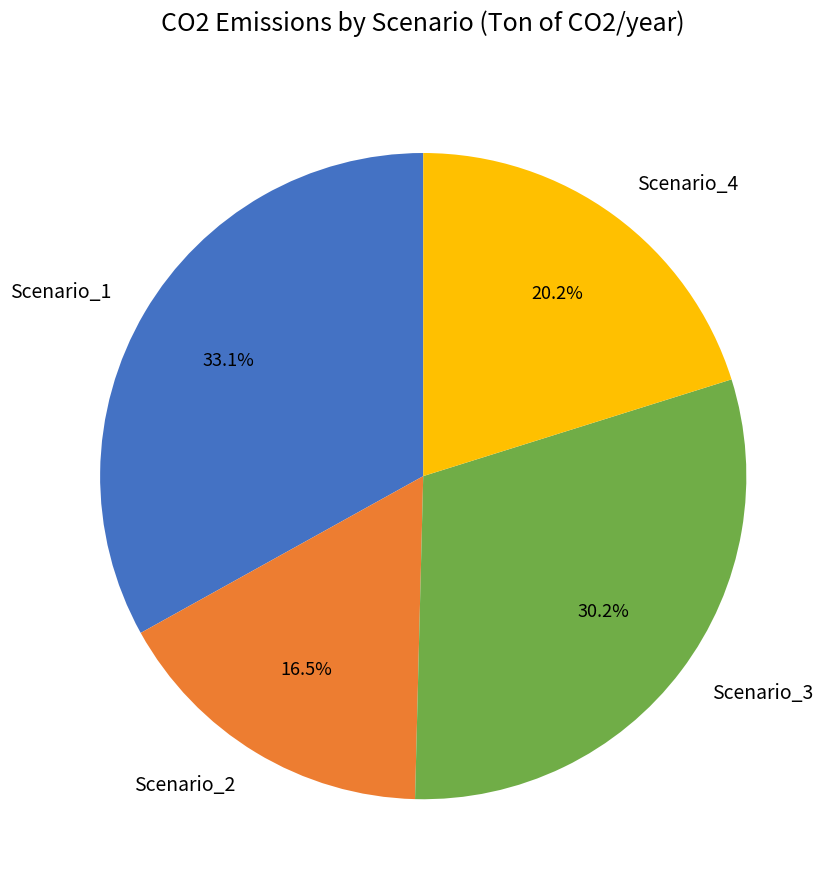

What is the largest slice in the pie chart?

Scenario_1